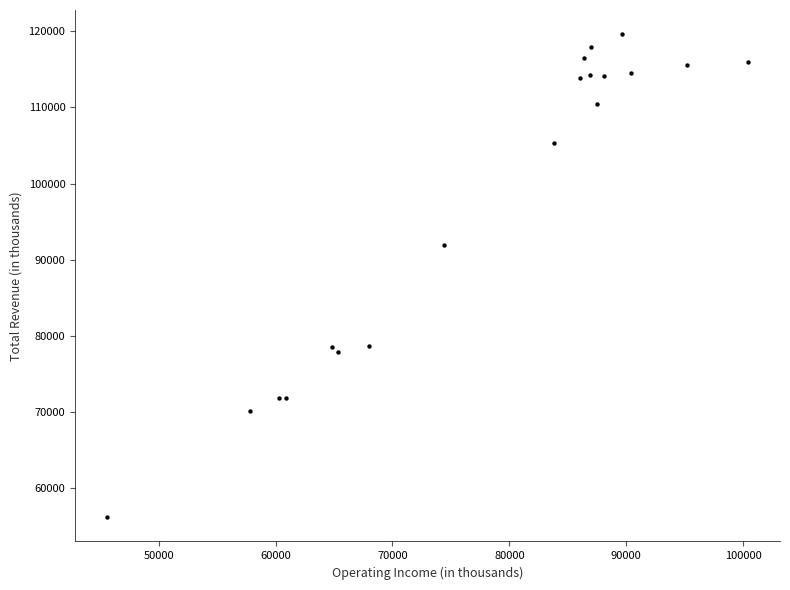

What Y value in the scatter plot is closest to 87900?

91900